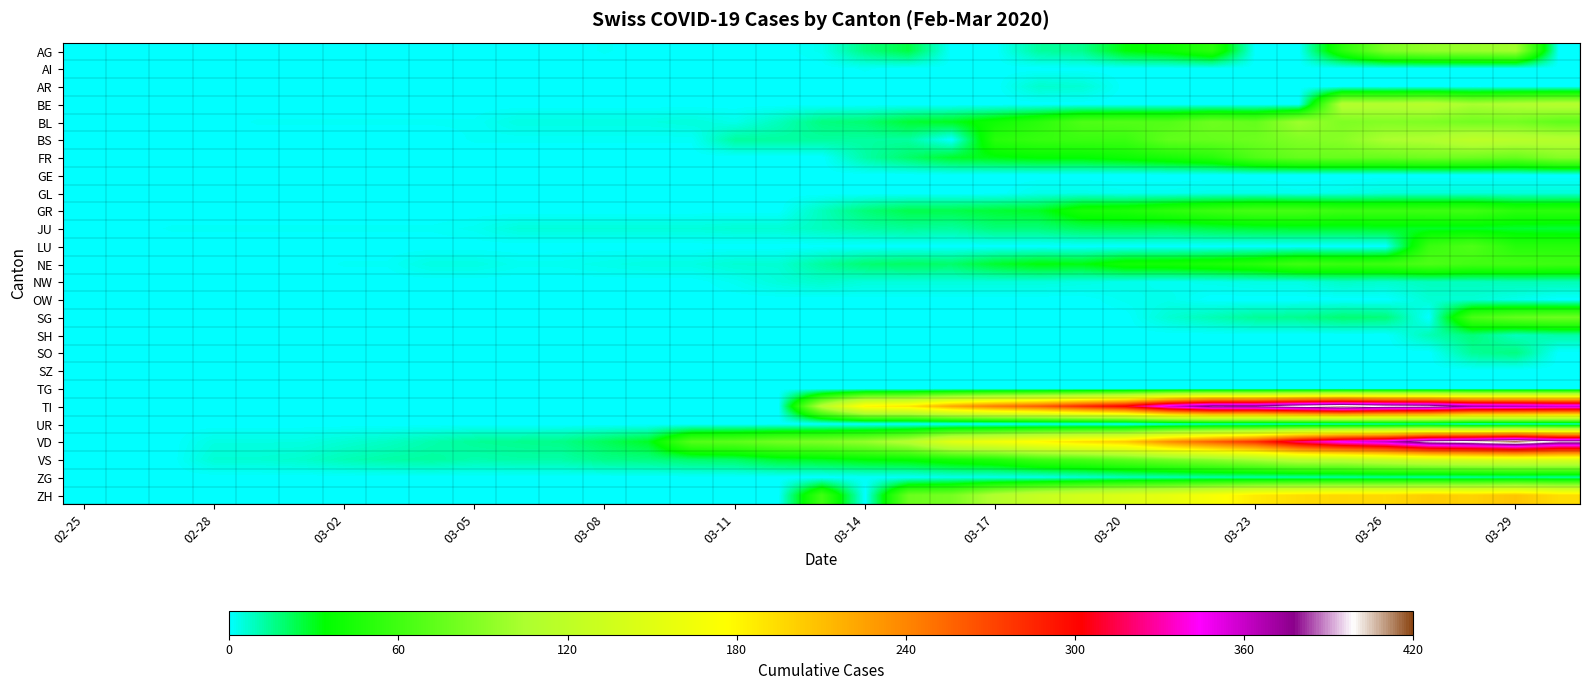

Which label corresponds to the largest value in the chart?

03-29